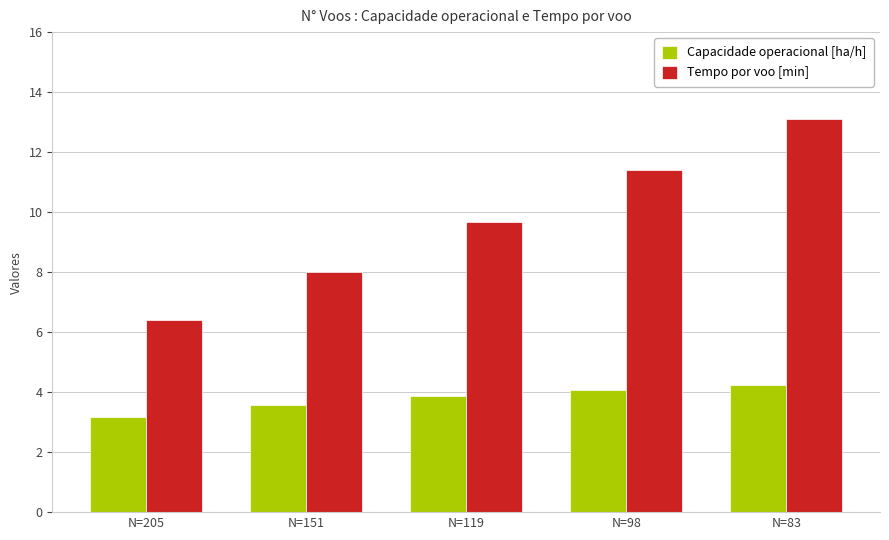

Count the number of data series in this chart.

2